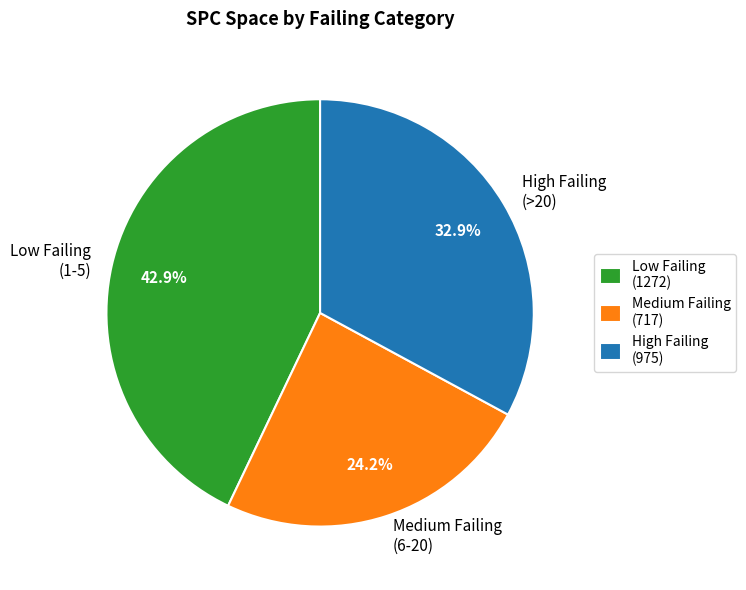

Is there any slice that represents more than half of the pie?

No